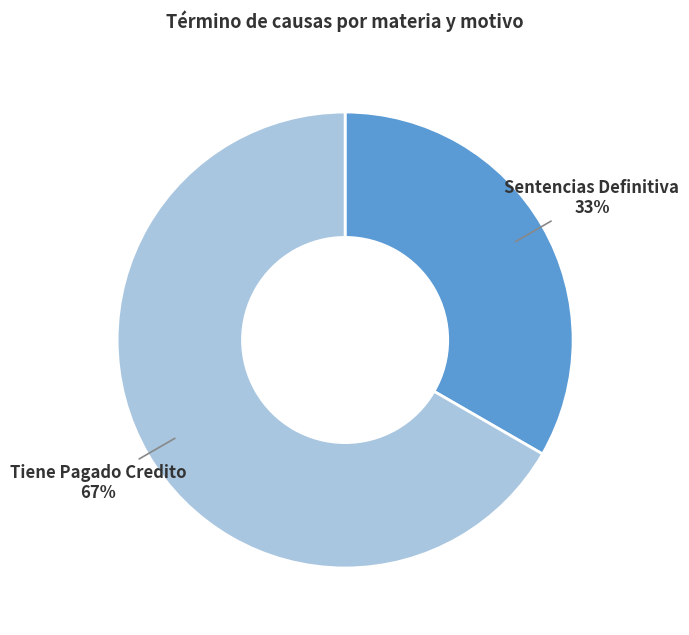

Approximately how many times larger is the value at Tiene Pagado Credito compared to Sentencias Definitiva?

2.0